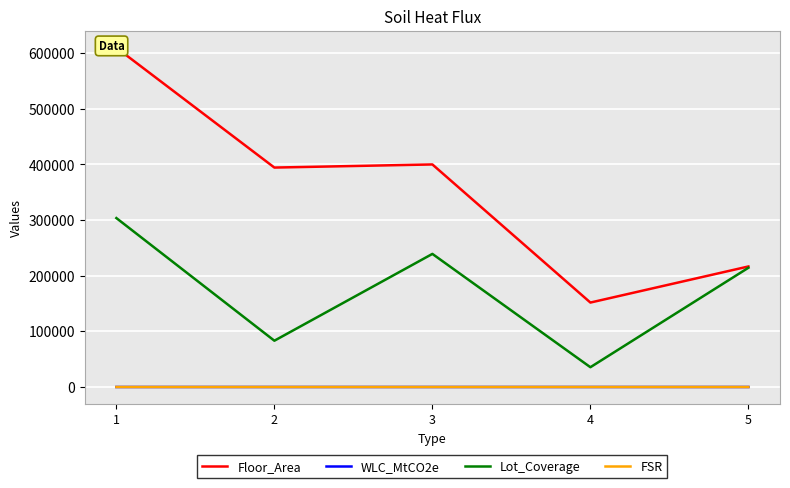

At which label does Floor_Area reach its peak?

1